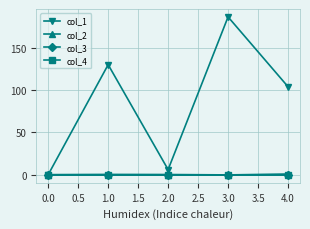

In col_2, how many points are lower than both neighbors (excluding endpoints)?

1